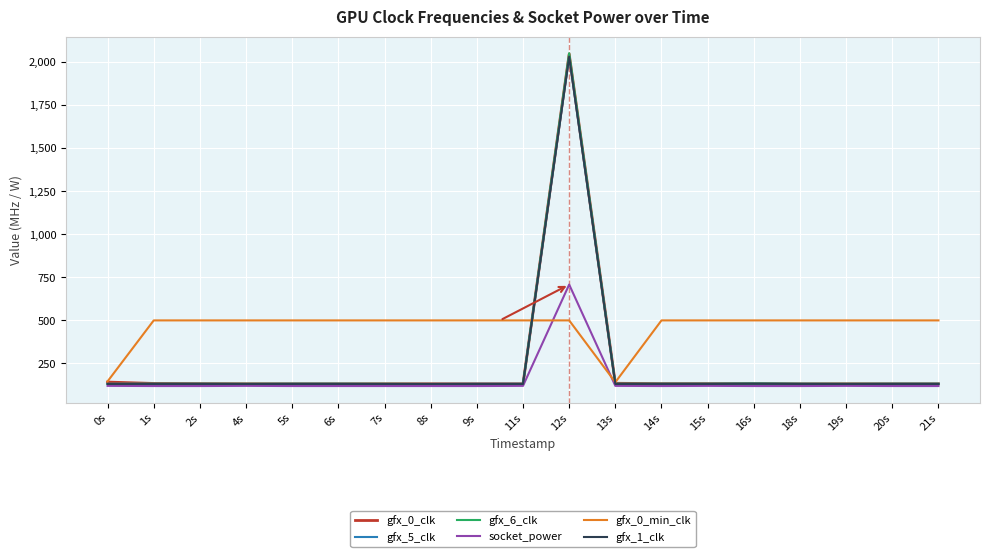

The value of gfx_1_clk at 1s is 43. True or false?

False